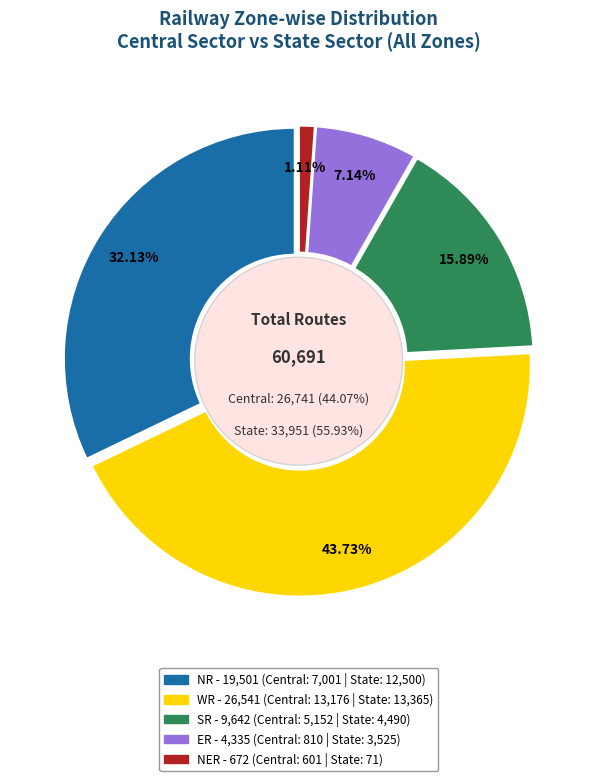

Does Central Sector account for over 50% of the chart?

No